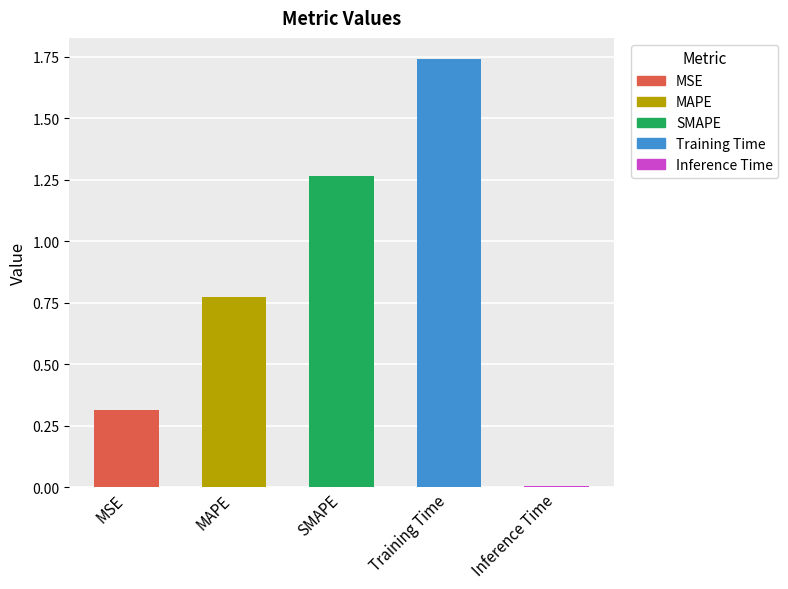

How many bars are there in total?

5